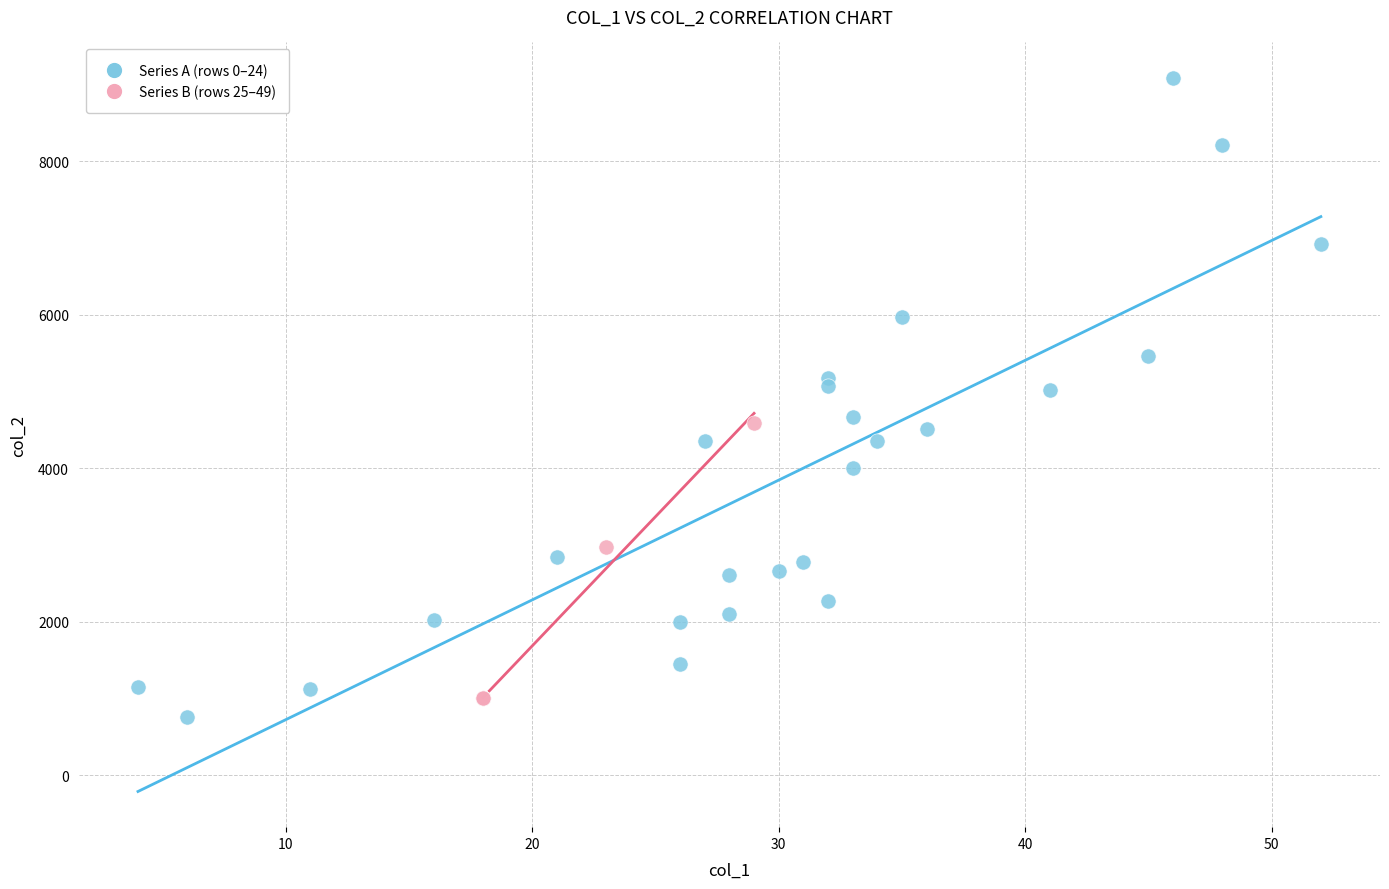

Which series has the largest Y range (max minus min)?

Series A (rows 0–24)